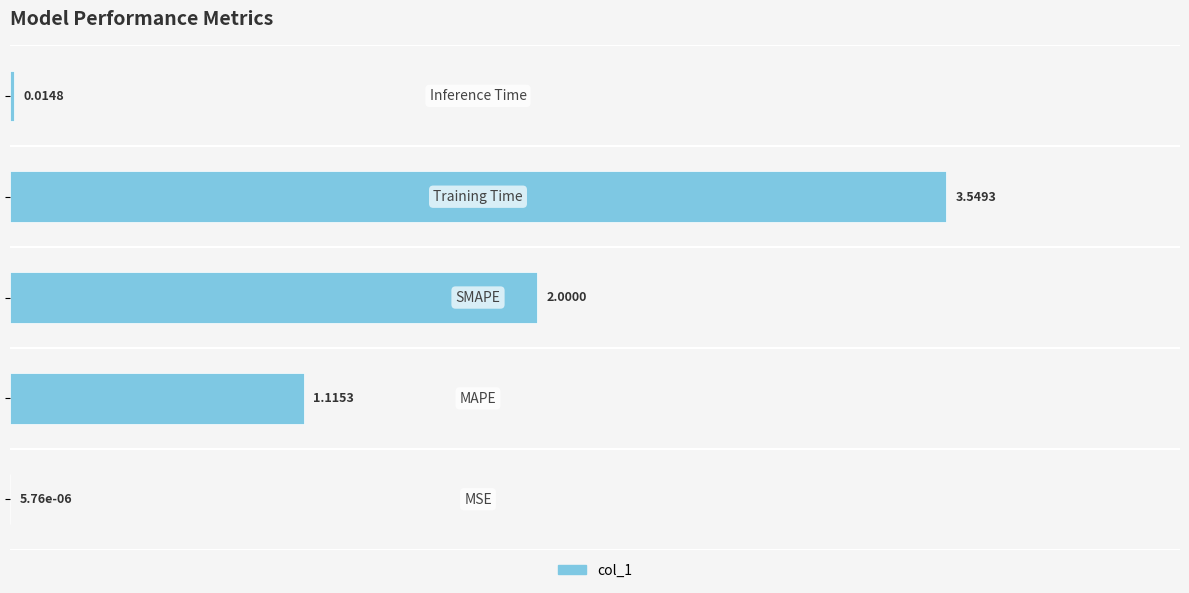

What is the sum of all values?

6.7